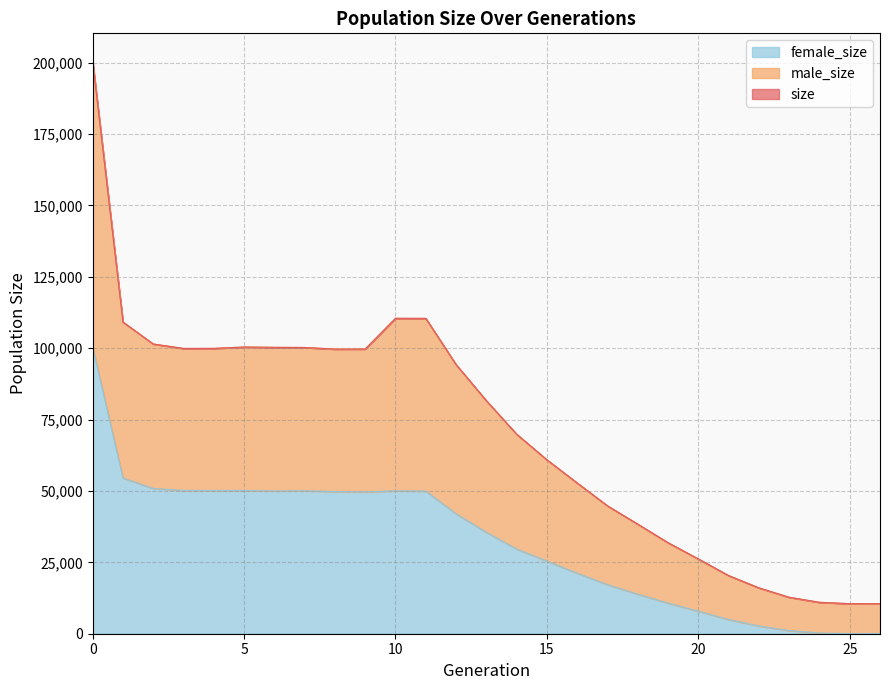

Which has a higher value, 8 or 23?

8